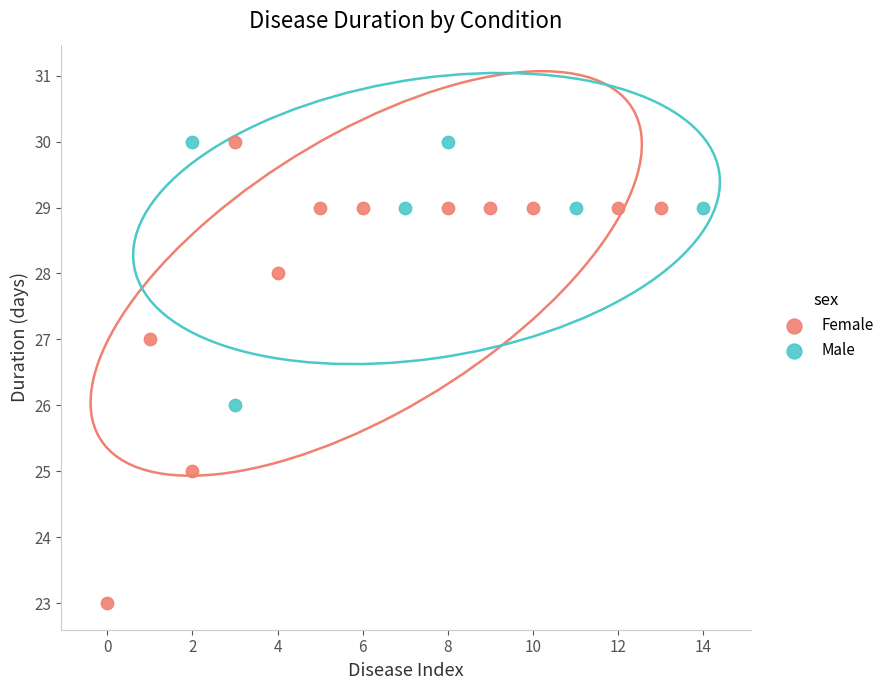

Which series has the largest Y range (max minus min)?

Female